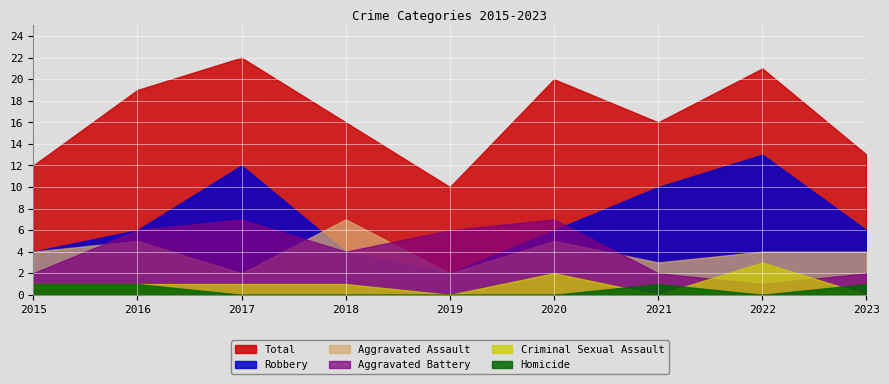

What is the average value of the Criminal Sexual Assault series?

1